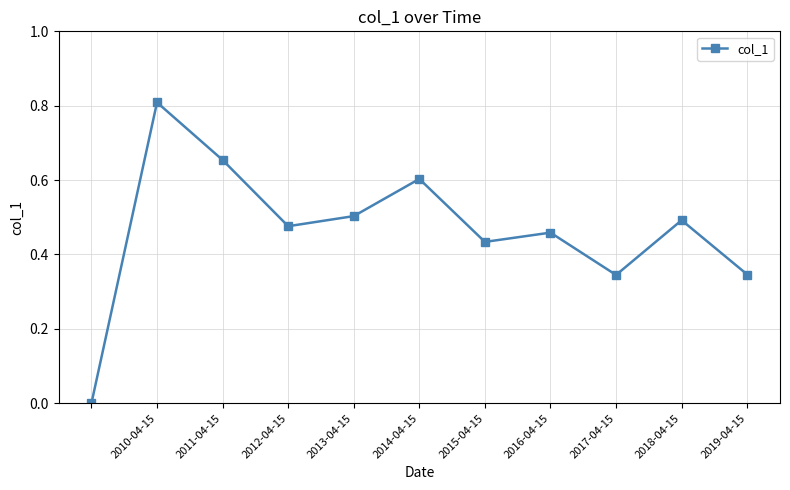

What is the maximum value shown in the chart?

0.8